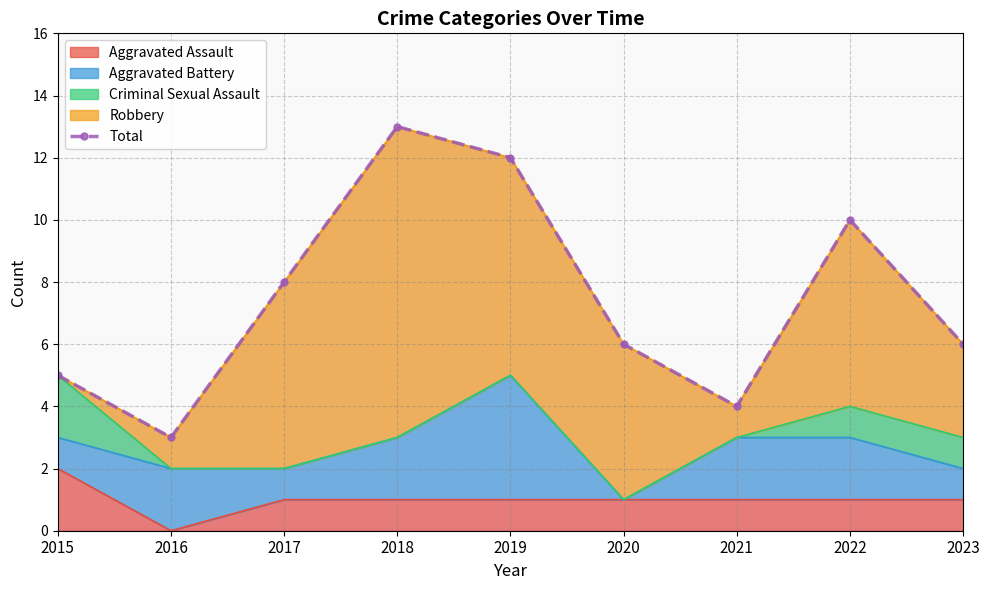

Is it true that the value at 2022 is 10?

True